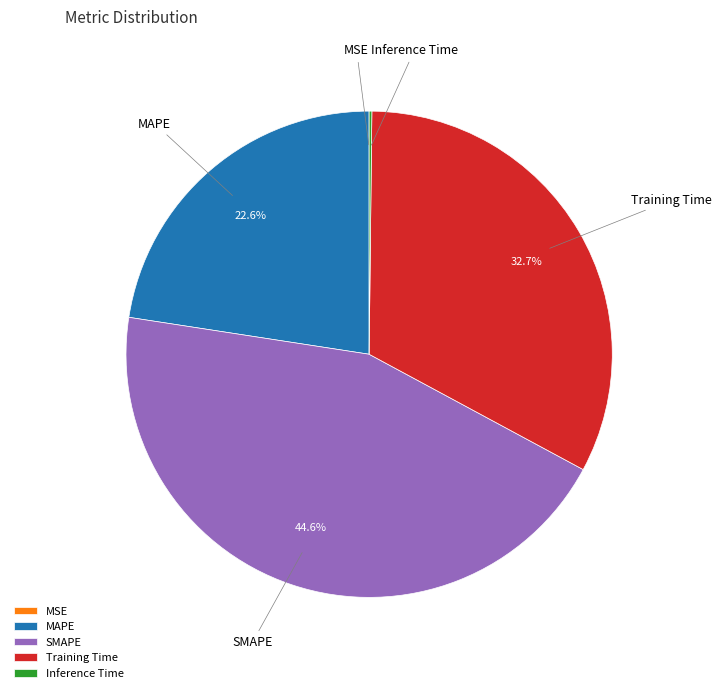

Combined, what portion of the pie is SMAPE and Training Time?

77.2%